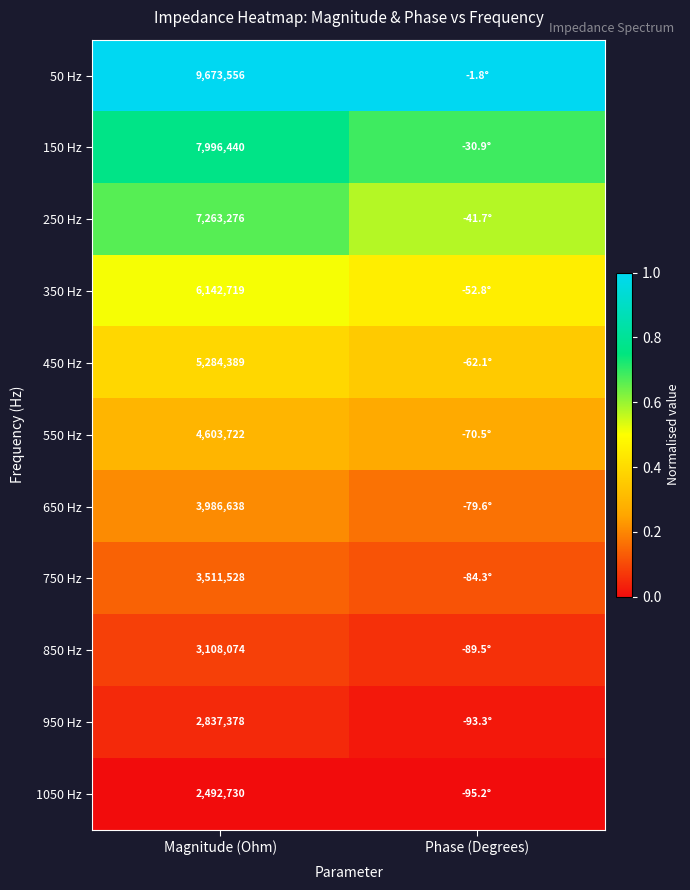

Is it true that 350 Hz equals 0.3 at Magnitude (Ohm)?

False